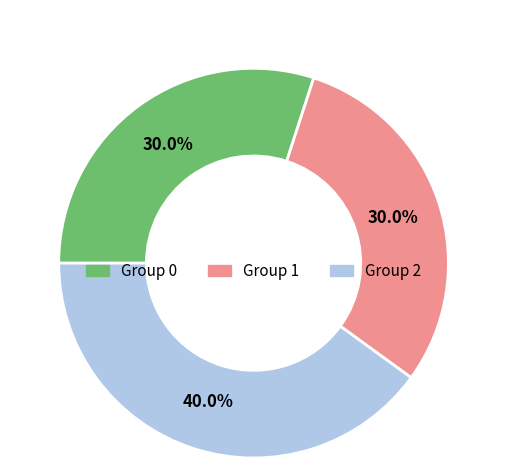

Which has a higher value, Group 2 or Group 1?

Group 2